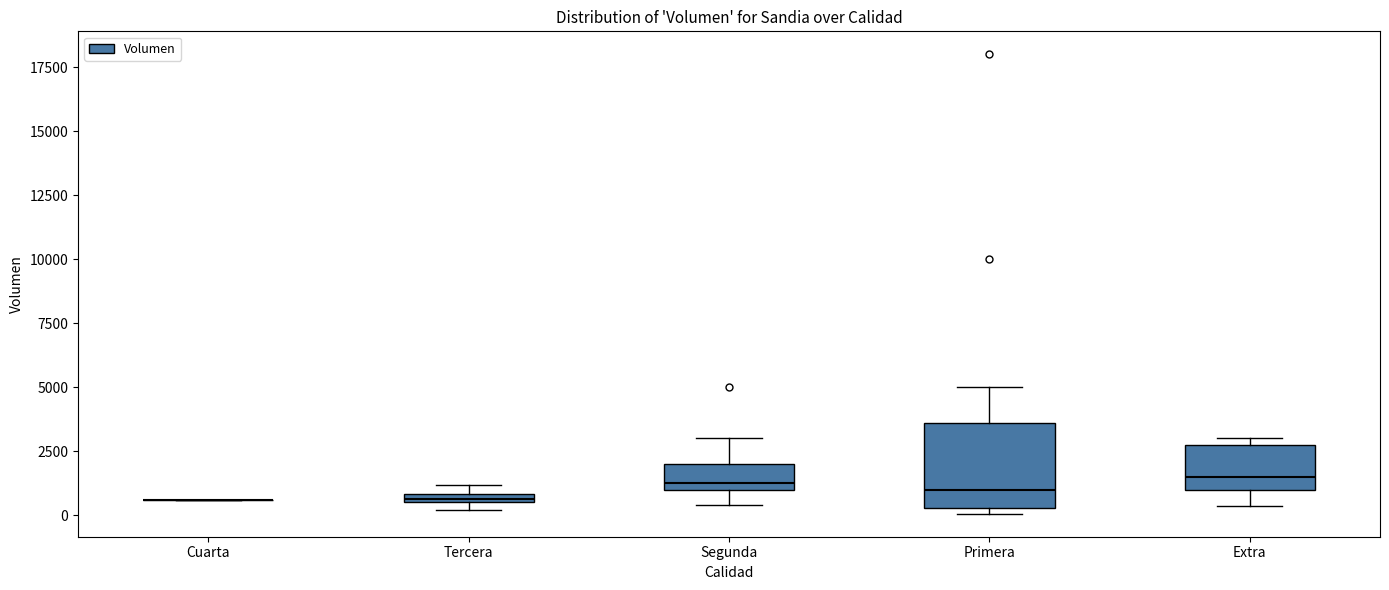

Which box is the tallest, from its lower edge to its upper edge?

Primera